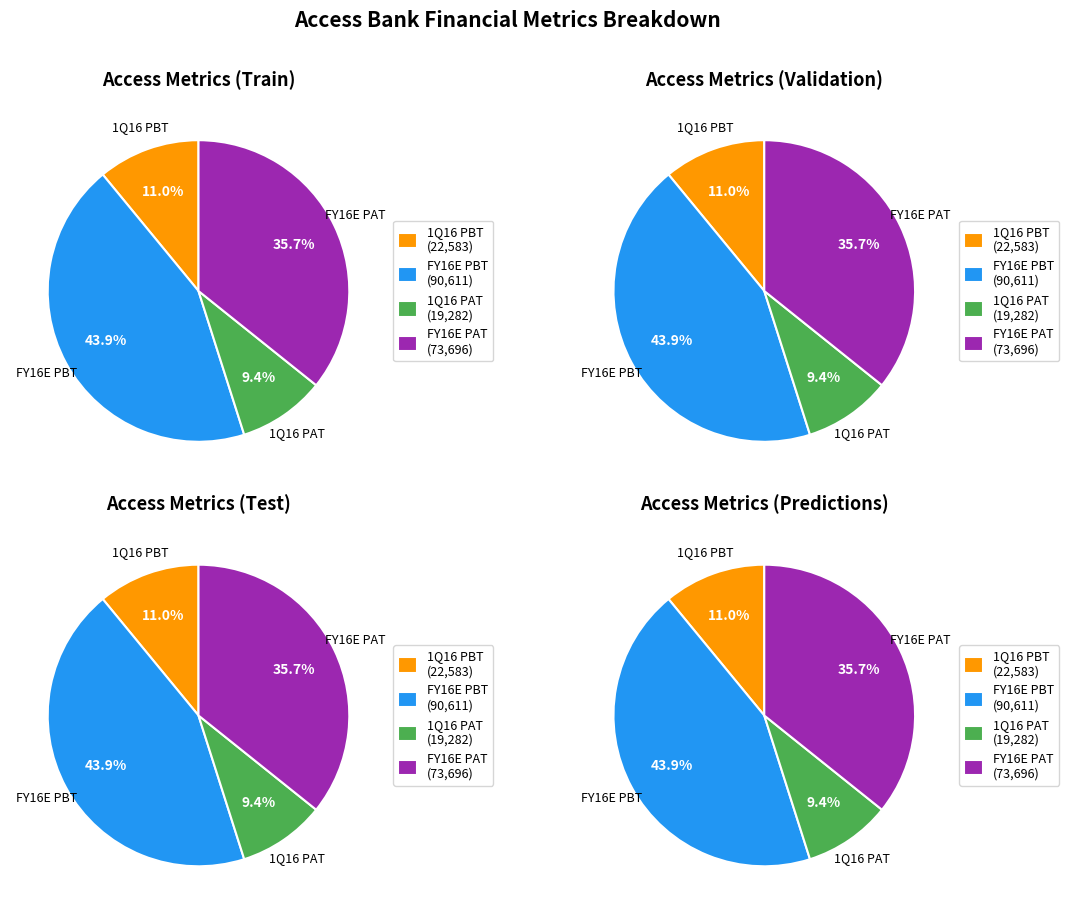

True or false: Annualised CoR accounts for 0% of the total.

True